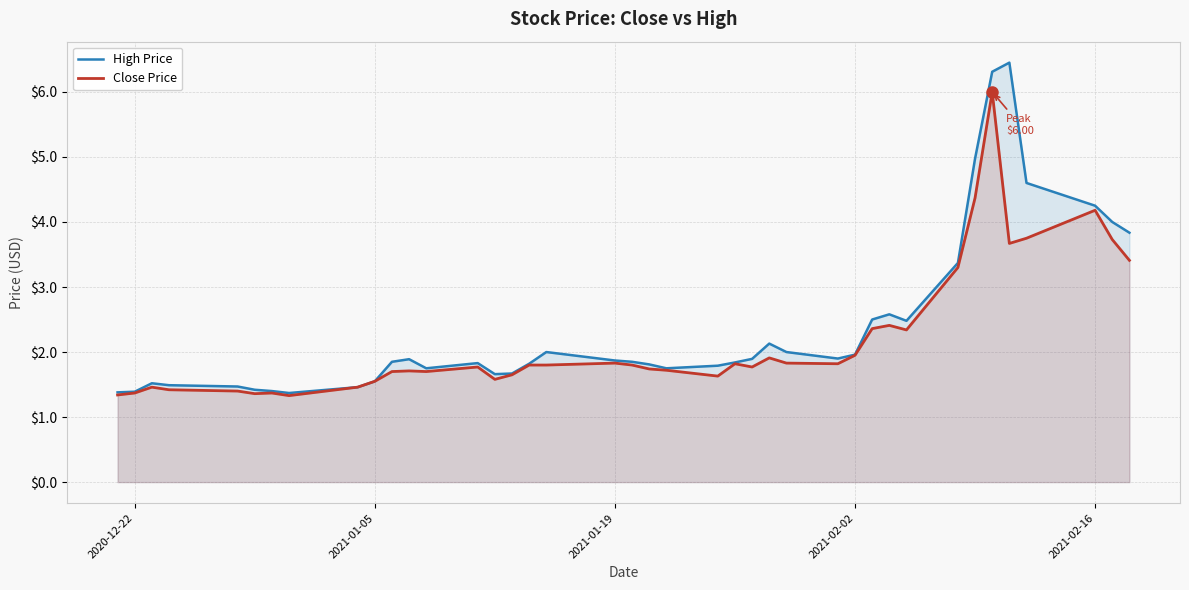

What is the total value across all series at 2021-02-16?

8.4